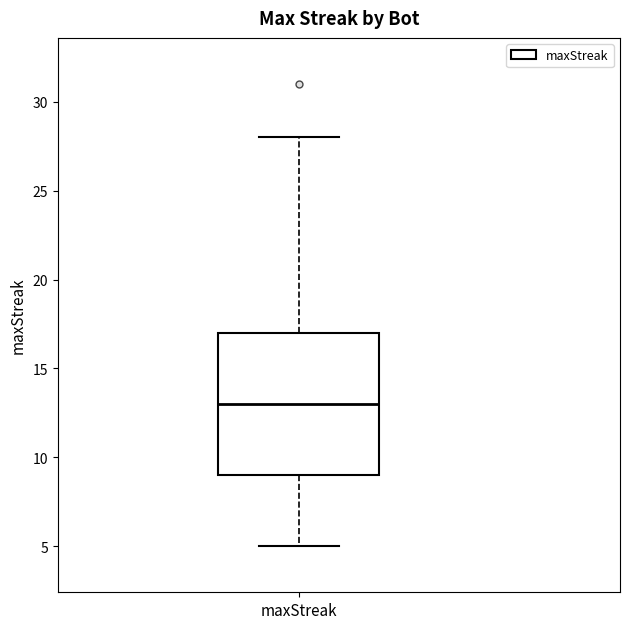

Read this box plot against the y-axis: the position of the median line, the range covered by the box, and the ends of both whiskers. The values are not printed on the chart, so give them approximately, as read against the axis.

median 13, box 9 to 17, whiskers 5 to 28